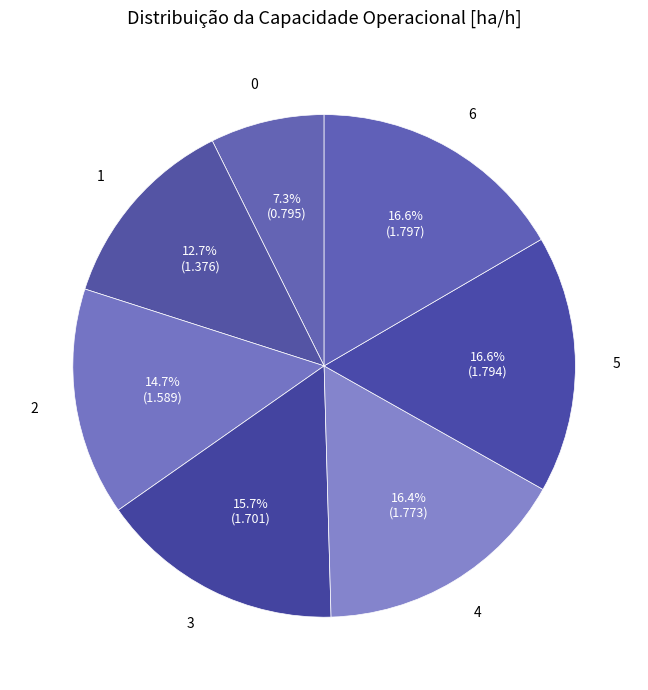

To the nearest percent, what portion does 0 represent?

7%